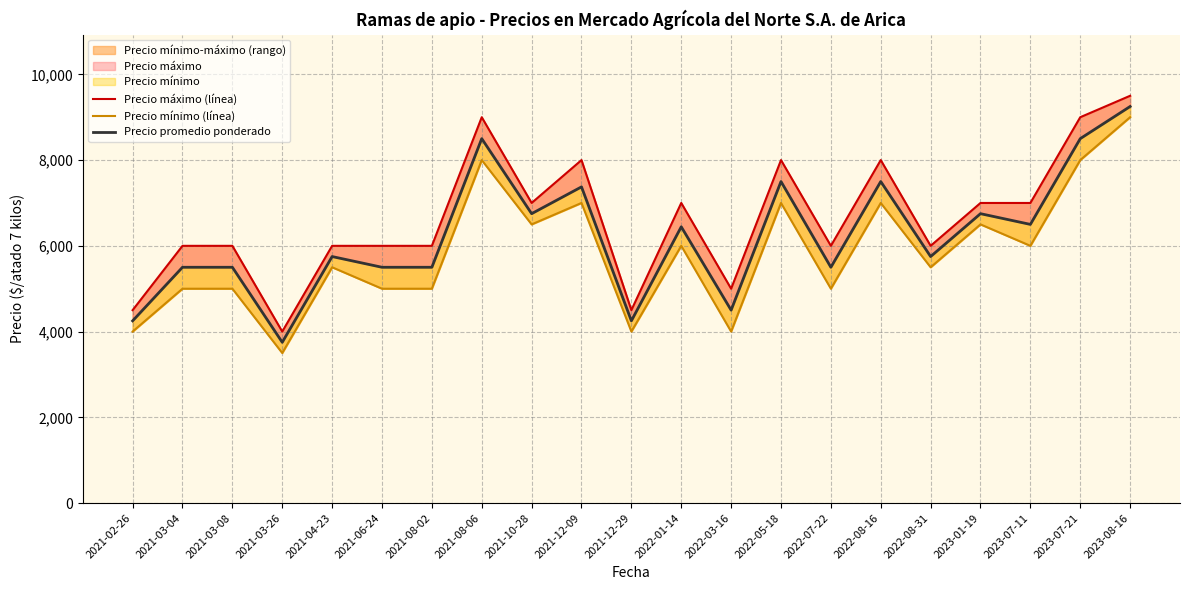

Where is the first local minimum for Precio mínimo (línea)?

2021-03-26